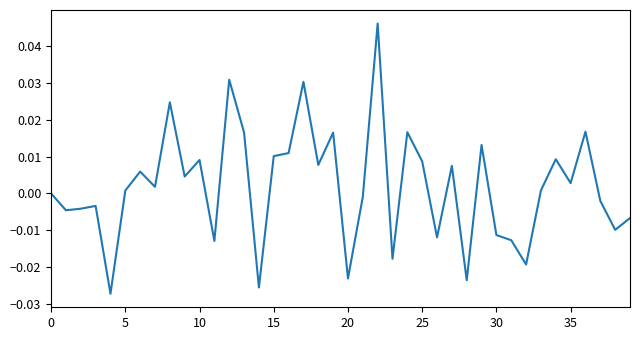

How many lines are shown in the chart?

1